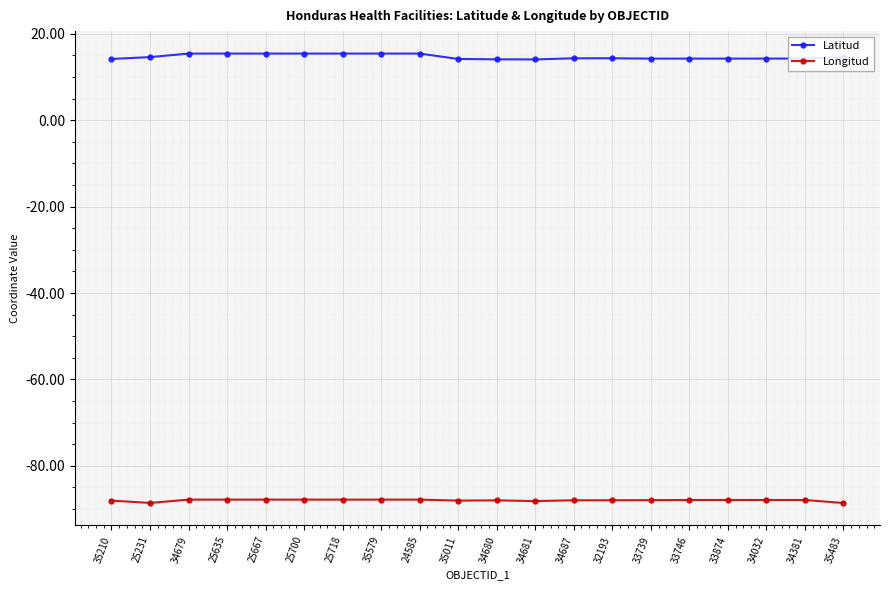

What is the difference between the highest and lowest values at 34681?

102.2